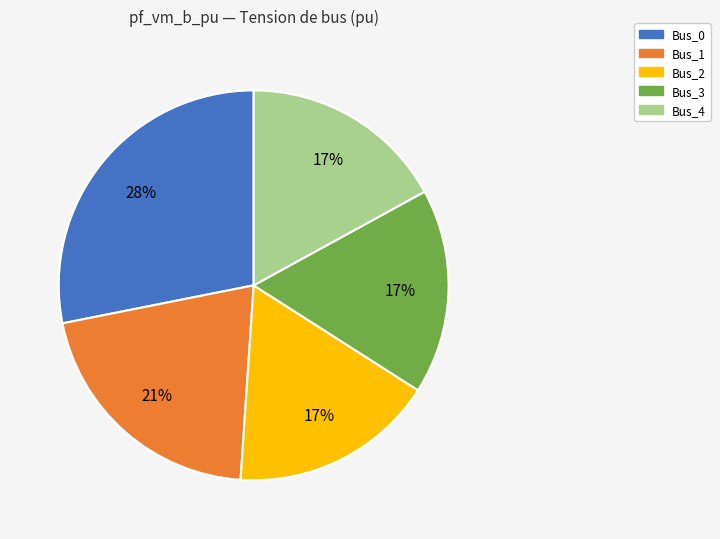

What is the largest slice in the pie chart?

Bus_0